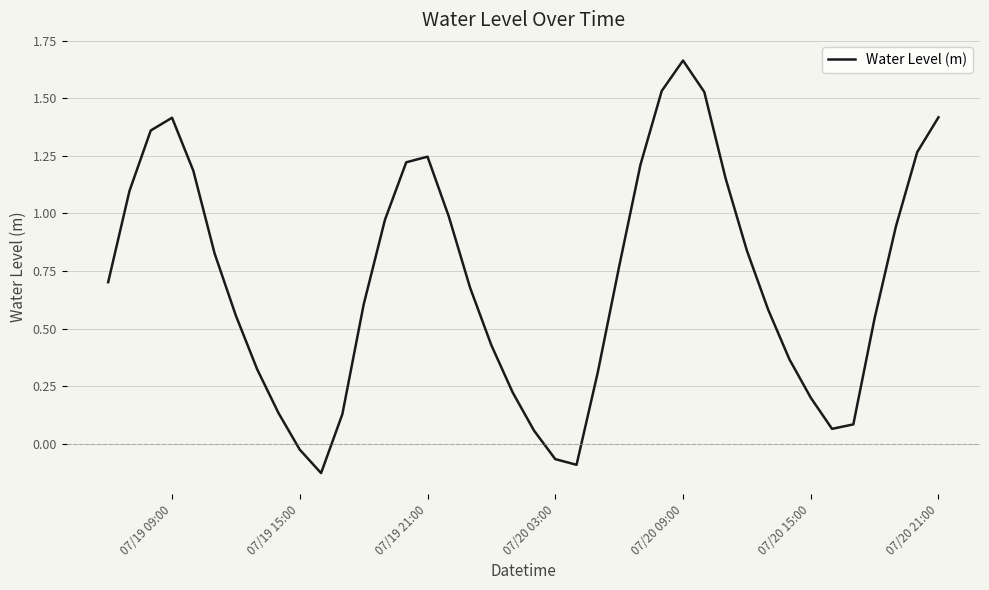

What is the difference between the second highest and second lowest values?

1.6